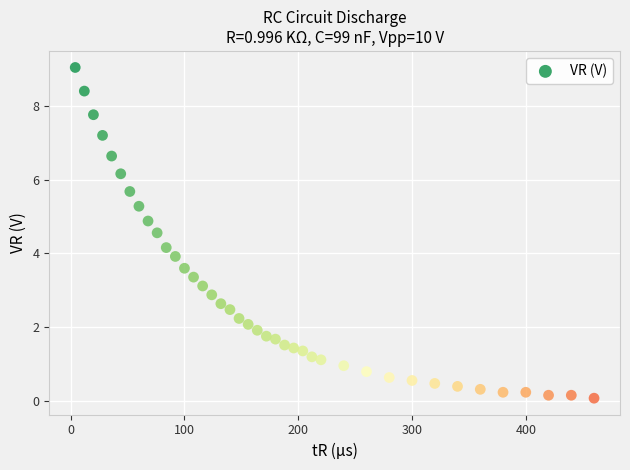

What is the range of Y values (max minus min)?

9.0